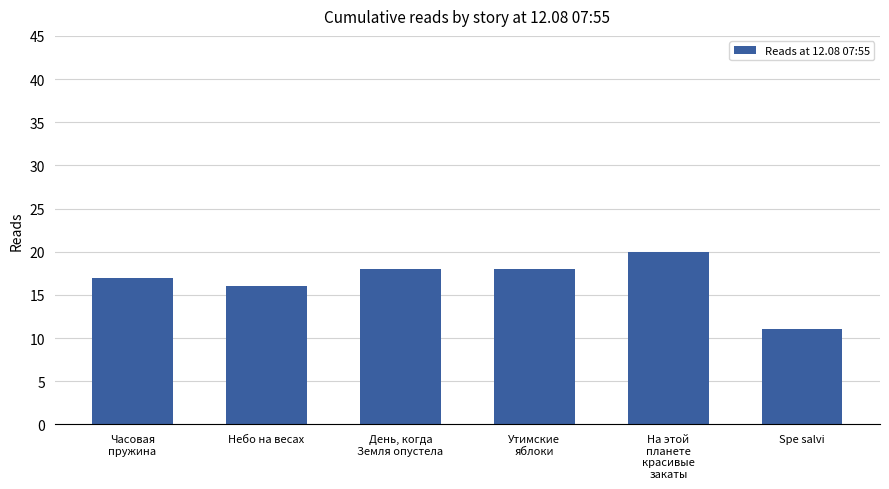

What is the label of the 4th bar from the right?

День, когда
Земля опустела